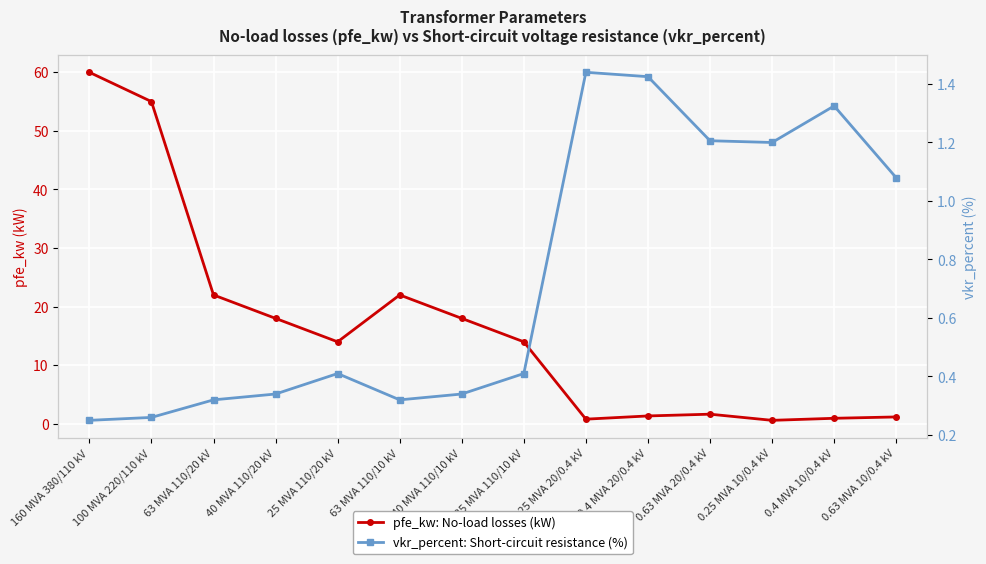

List the labels in order of vkr_percent: Short-circuit resistance (%) value, largest first.

0.25 MVA 20/0.4 kV, 0.4 MVA 20/0.4 kV, 0.4 MVA 10/0.4 kV, 0.63 MVA 20/0.4 kV, 0.25 MVA 10/0.4 kV, 0.63 MVA 10/0.4 kV, 25 MVA 110/20 kV, 25 MVA 110/10 kV, 40 MVA 110/20 kV, 40 MVA 110/10 kV, 63 MVA 110/20 kV, 63 MVA 110/10 kV, 100 MVA 220/110 kV, 160 MVA 380/110 kV